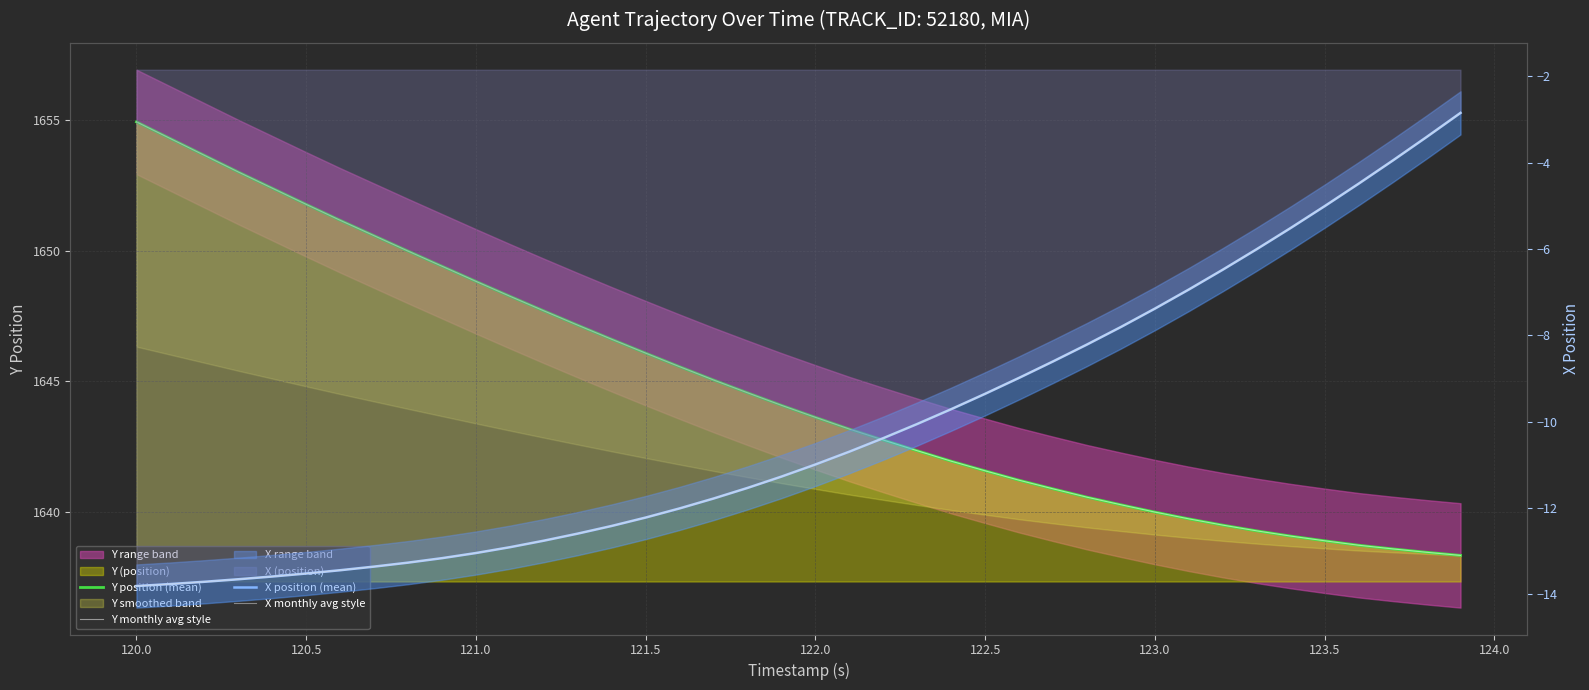

True or false: X position (mean) and Y position (mean) intersect in this chart.

False